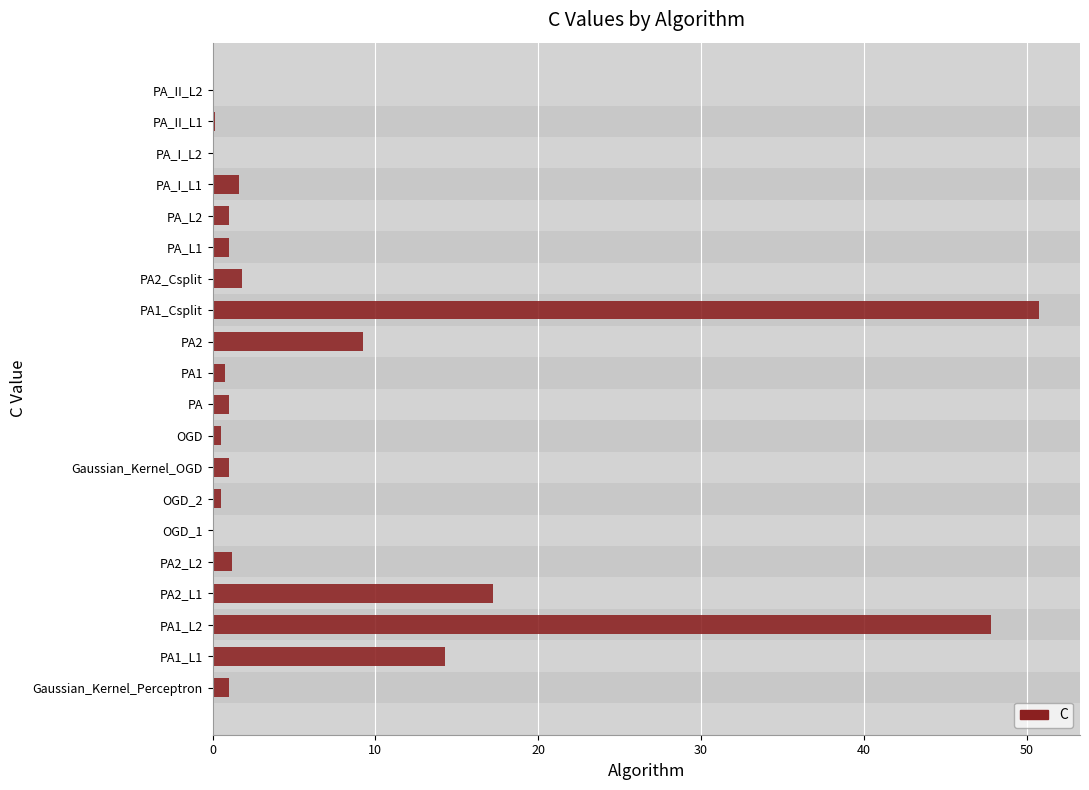

True or false: the data shows 1.0 at PA_L2.

True